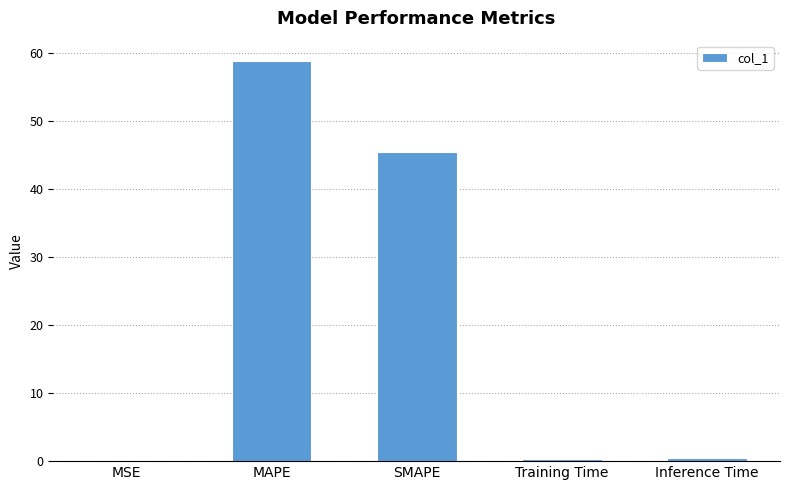

At which label is the value closest to 29?

SMAPE